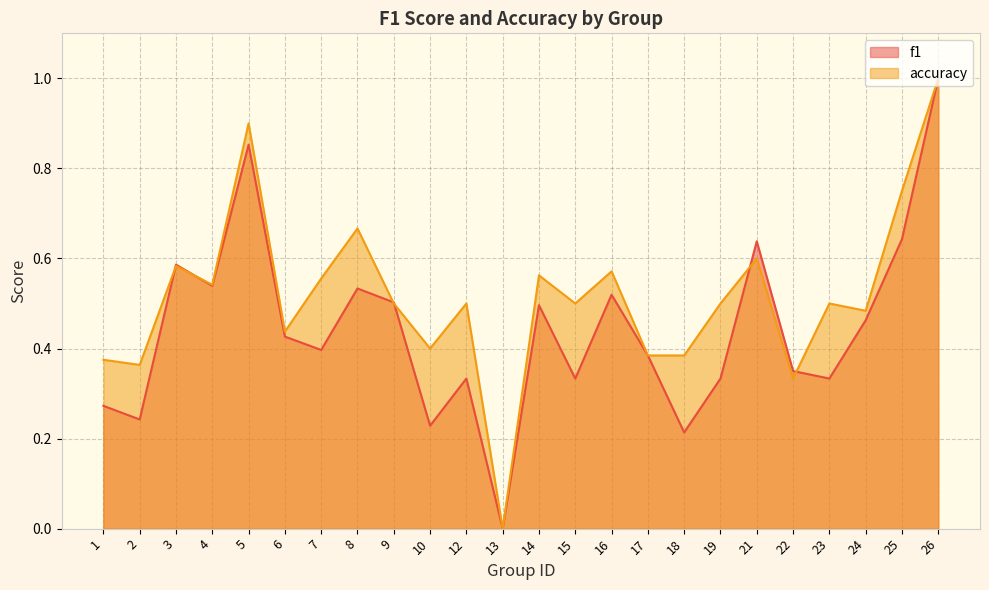

How many f1 values are between 0 and 1?

24